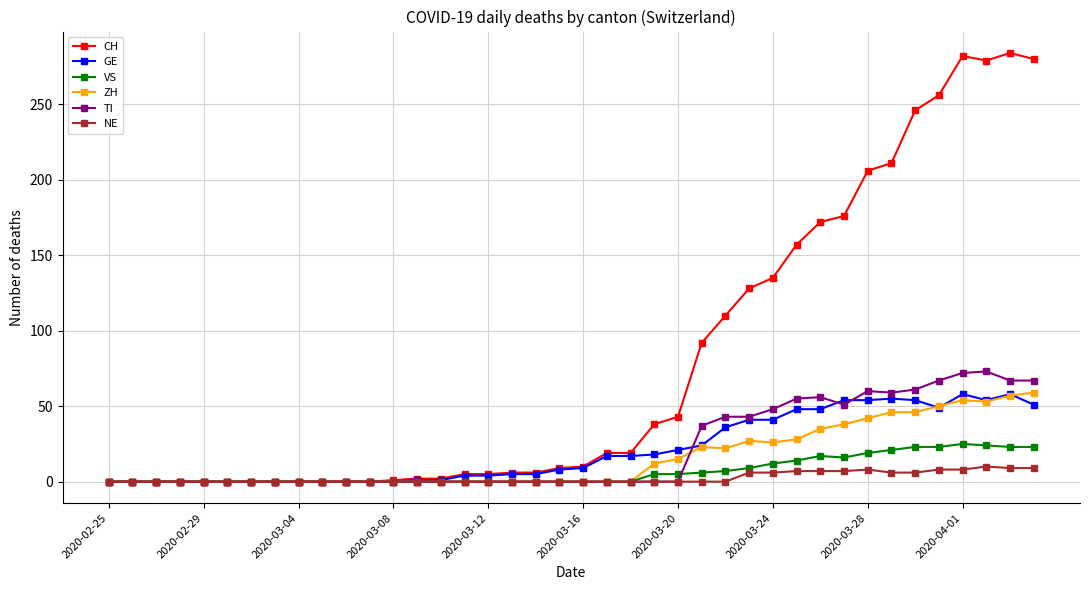

What is the sum of all VS values?

272